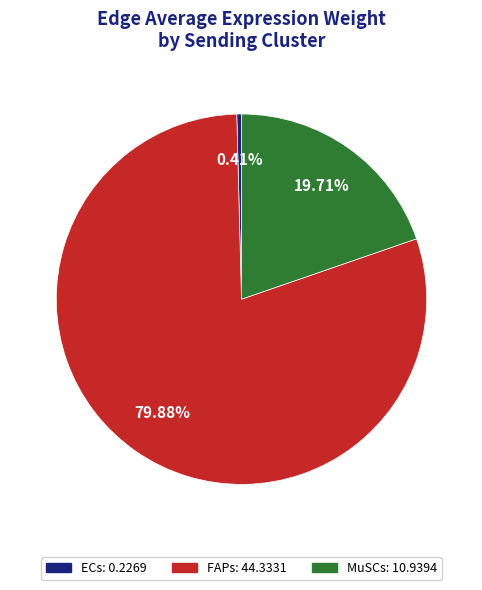

Which has a higher value, ECs or FAPs?

FAPs